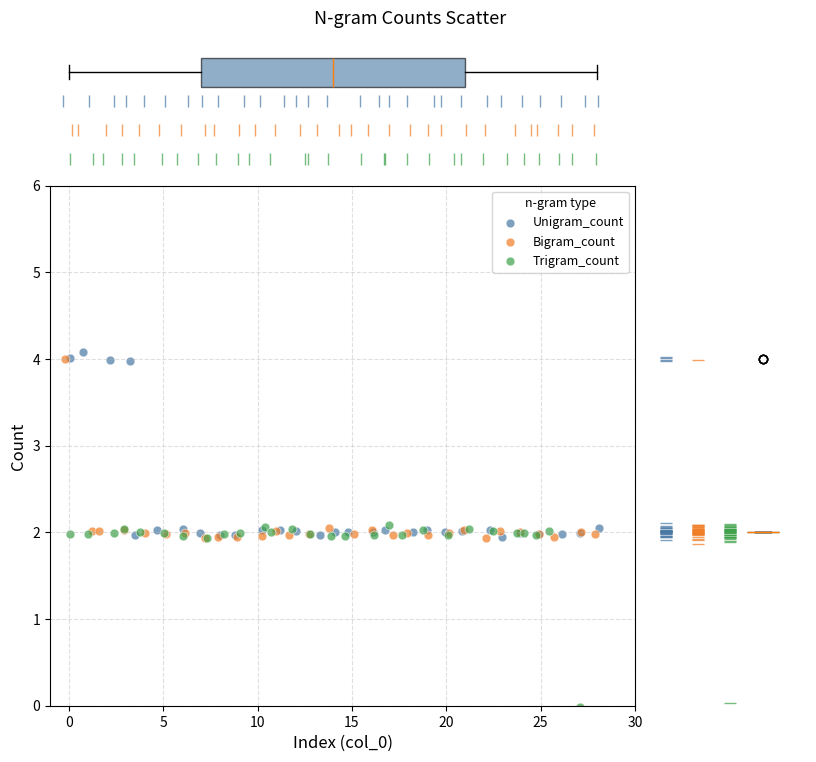

Which series reaches the minimum Y coordinate?

Trigram_count